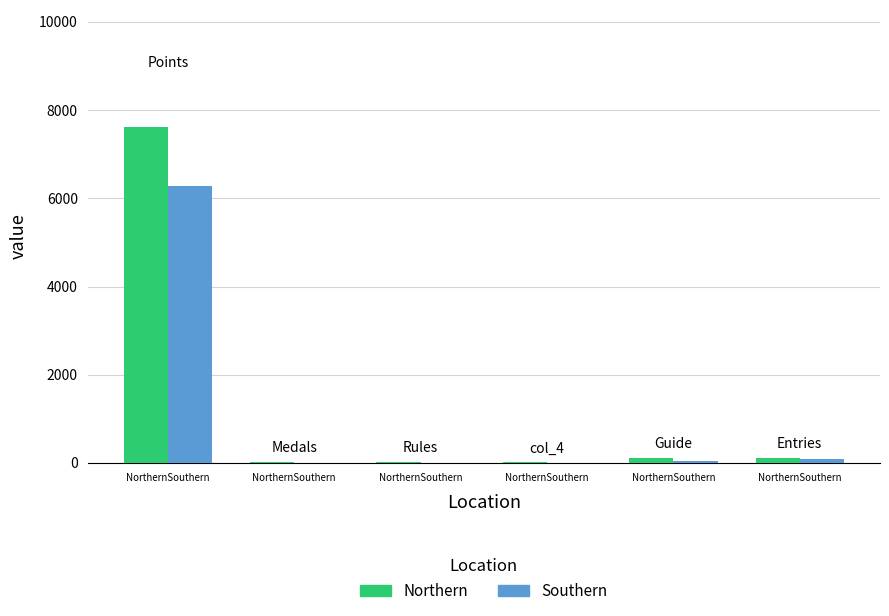

How many series are shown in this chart?

2